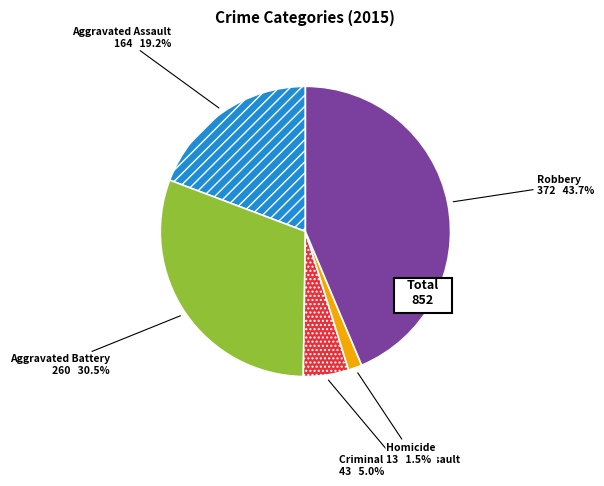

To the nearest percent, what is the average slice percentage?

20%